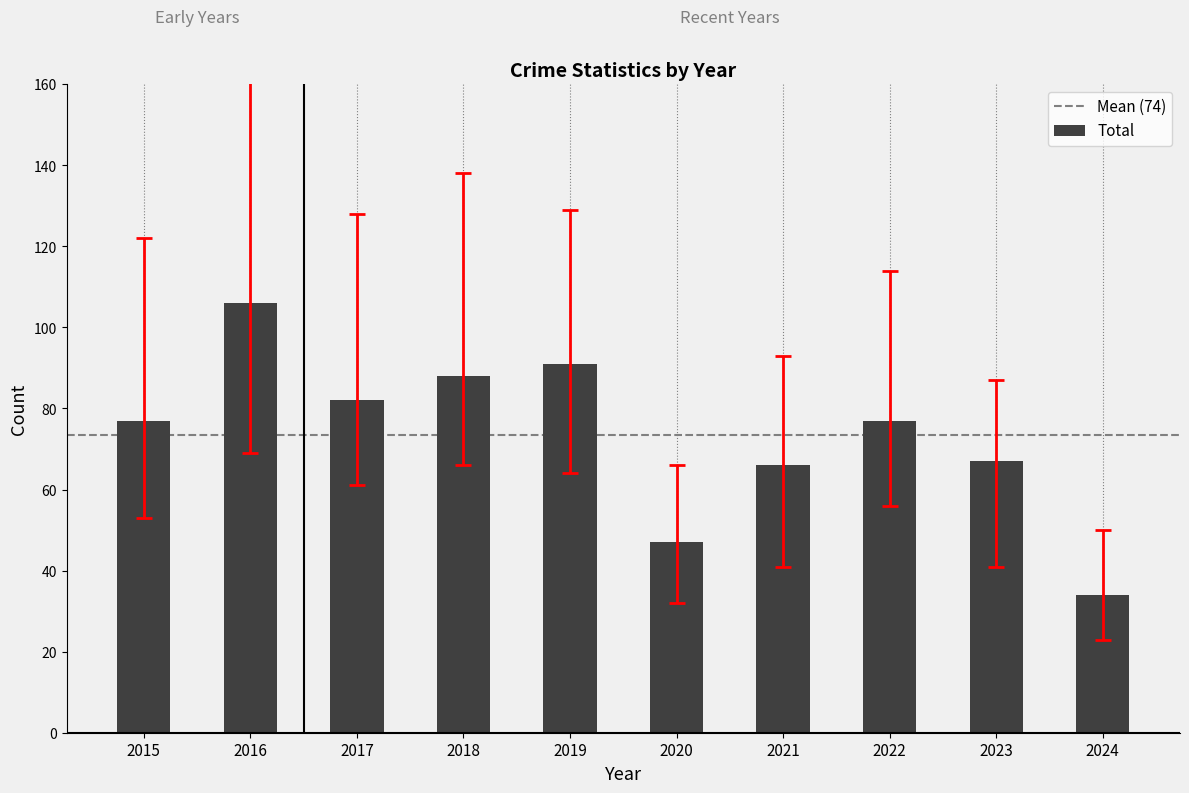

What is the smallest value displayed?

34